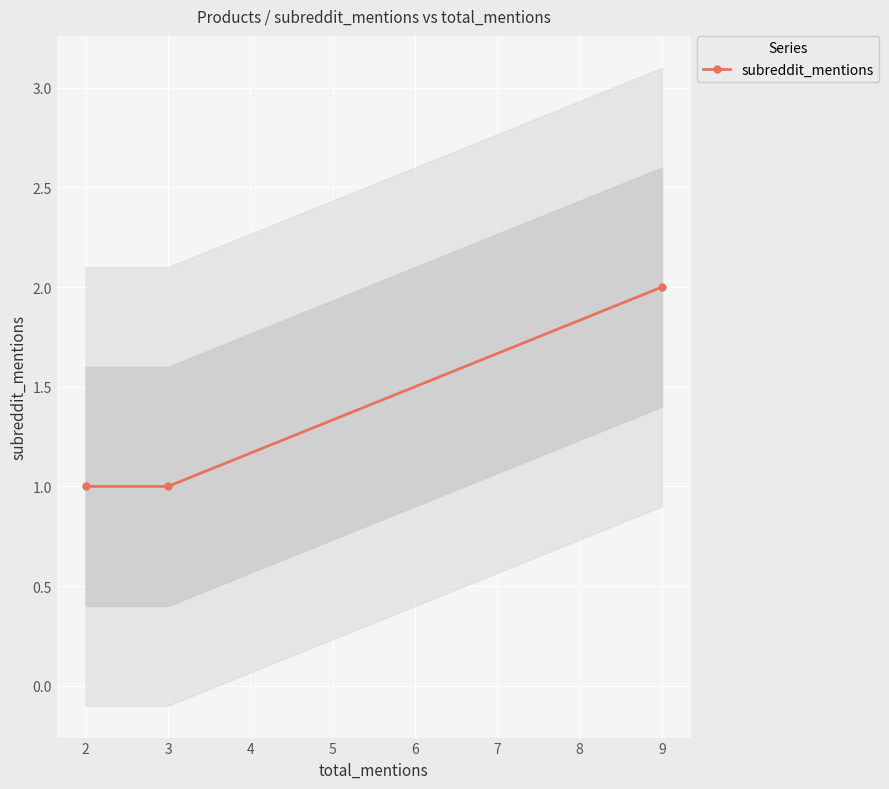

True or false: subreddit_mentions has a value of 1 at 3.

True